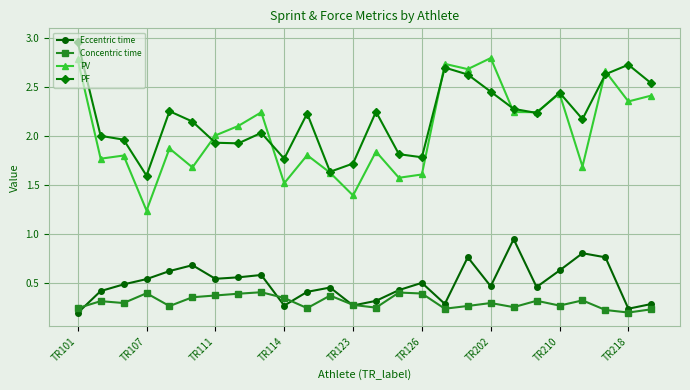

True or false: PF and Eccentric time cross at least once.

False